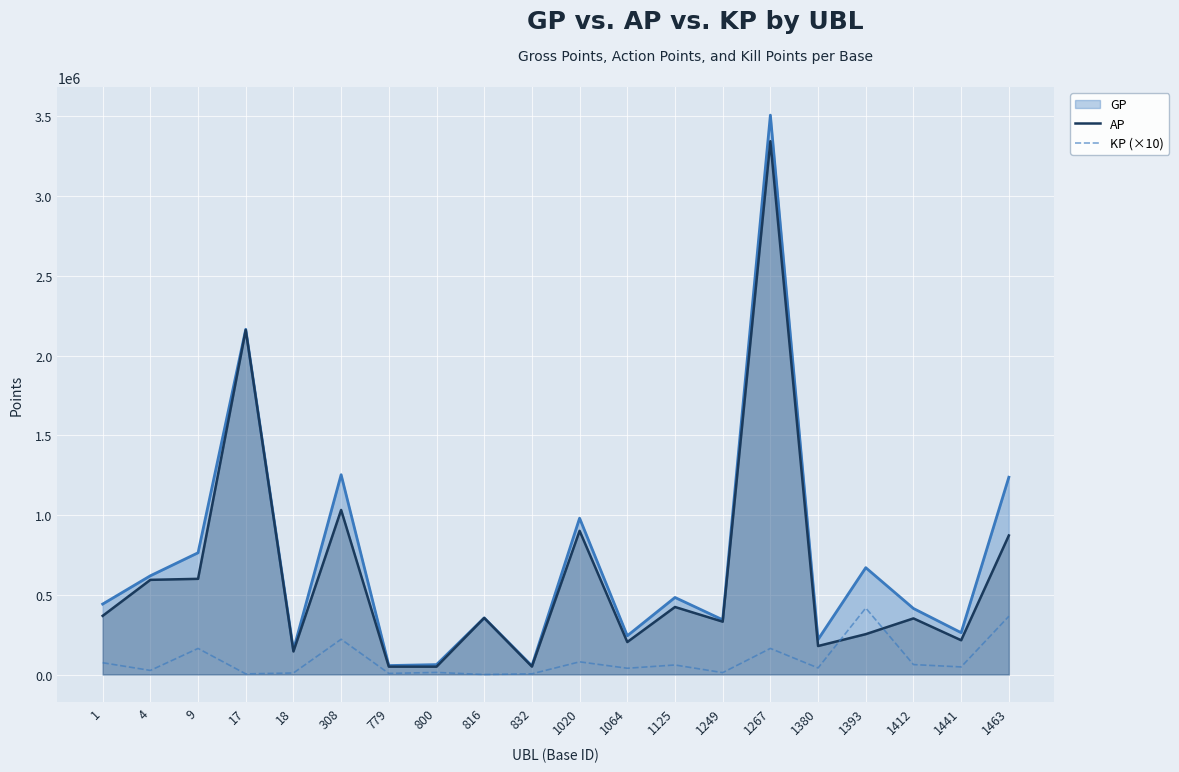

What is the spread (max minus min) of values at 1441?

214868.5